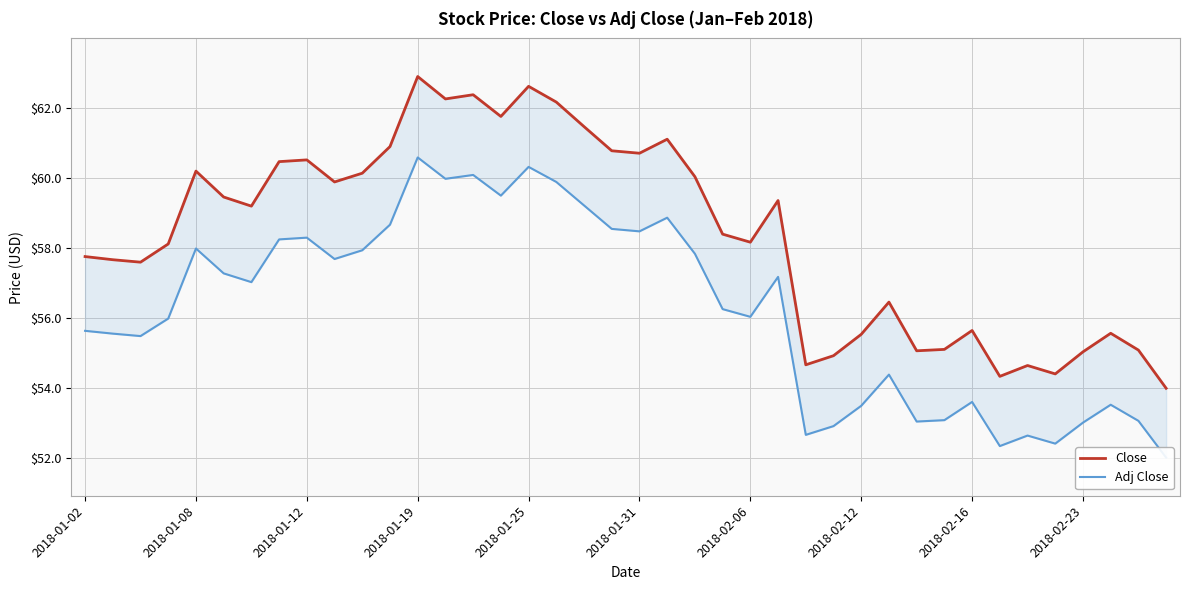

Does the chart have visible grid lines?

Yes